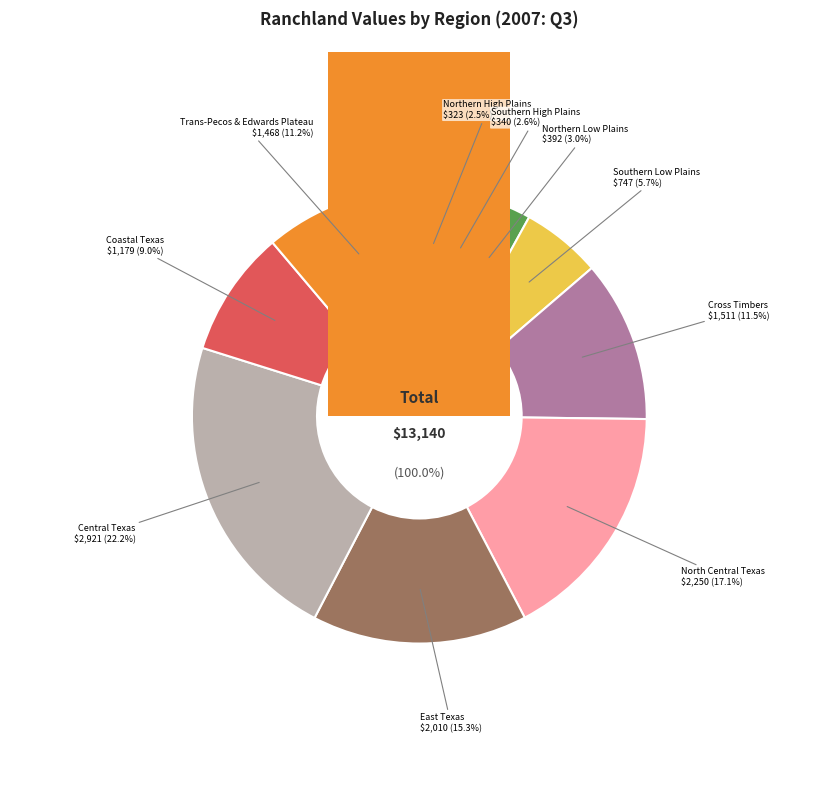

What percentage is the 2 - Southern High Plains slice, to the nearest percent?

3%